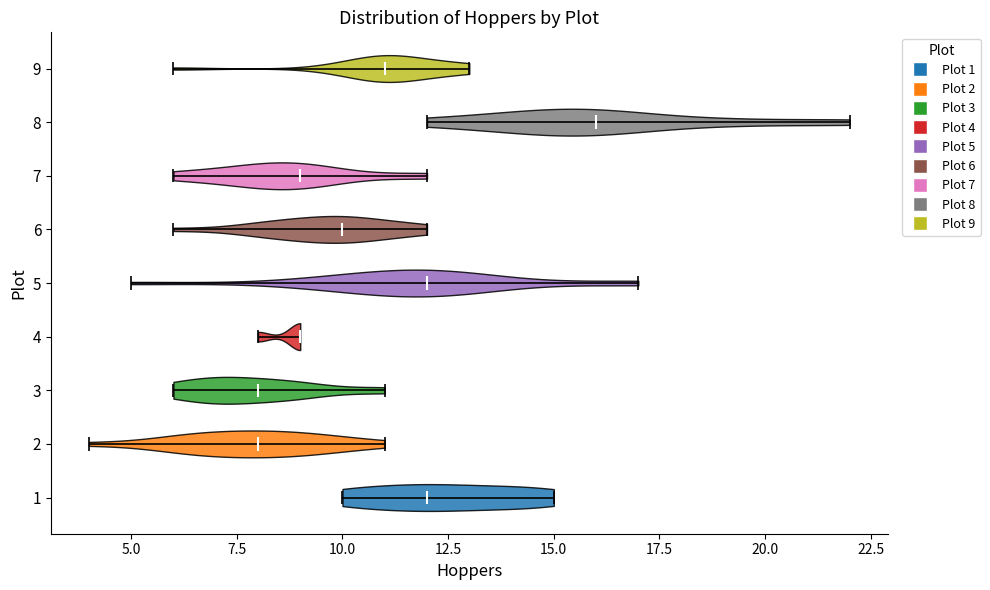

Reading bottom to top, read every violin against the x-axis: where its median line is, and the lowest and highest points it reaches. The values are not printed on the chart, so give them approximately, as read against the axis.

1: median line 12, lowest point 10, highest point 15
2: median line 8, lowest point 4, highest point 11
3: median line 8, lowest point 6, highest point 11
4: median line 9, lowest point 8, highest point 9
5: median line 12, lowest point 5, highest point 17
6: median line 10, lowest point 6, highest point 12
7: median line 9, lowest point 6, highest point 12
8: median line 16, lowest point 12, highest point 22
9: median line 11, lowest point 6, highest point 13